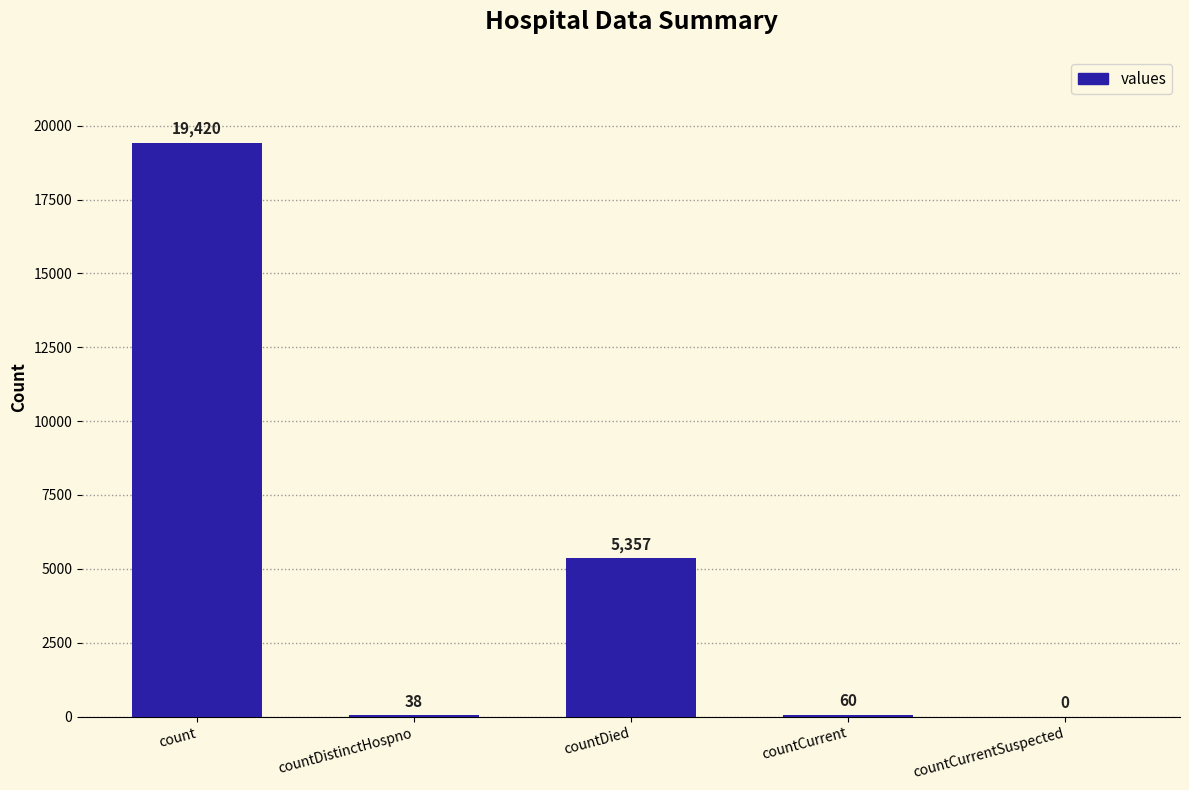

Between countCurrent and countDied, which is larger?

countDied